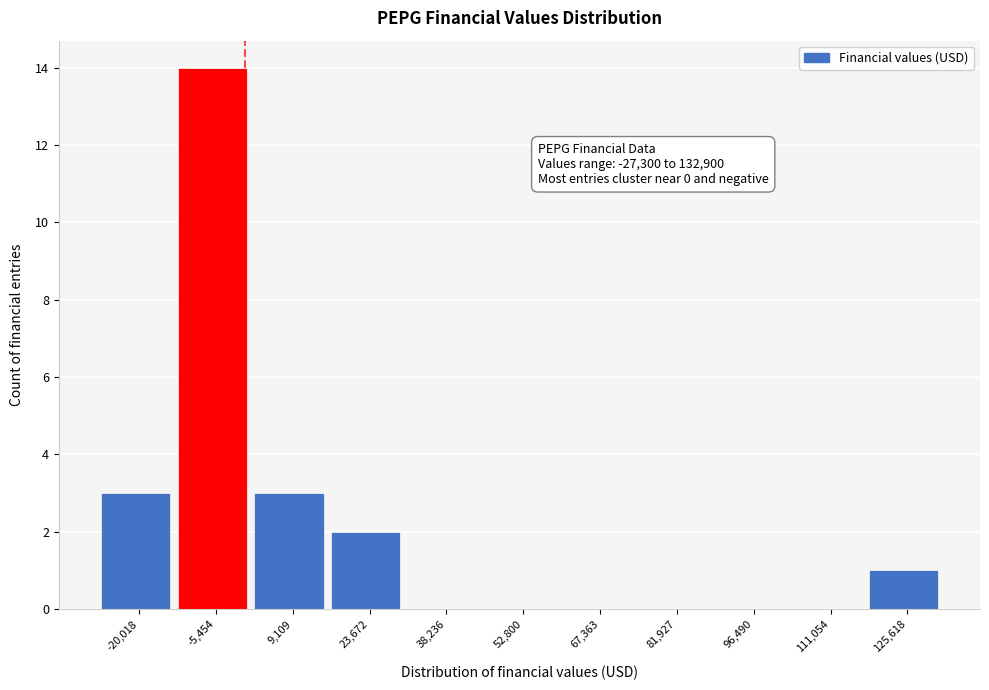

Which range on the x-axis has the tallest bar?

-12000 to 2000